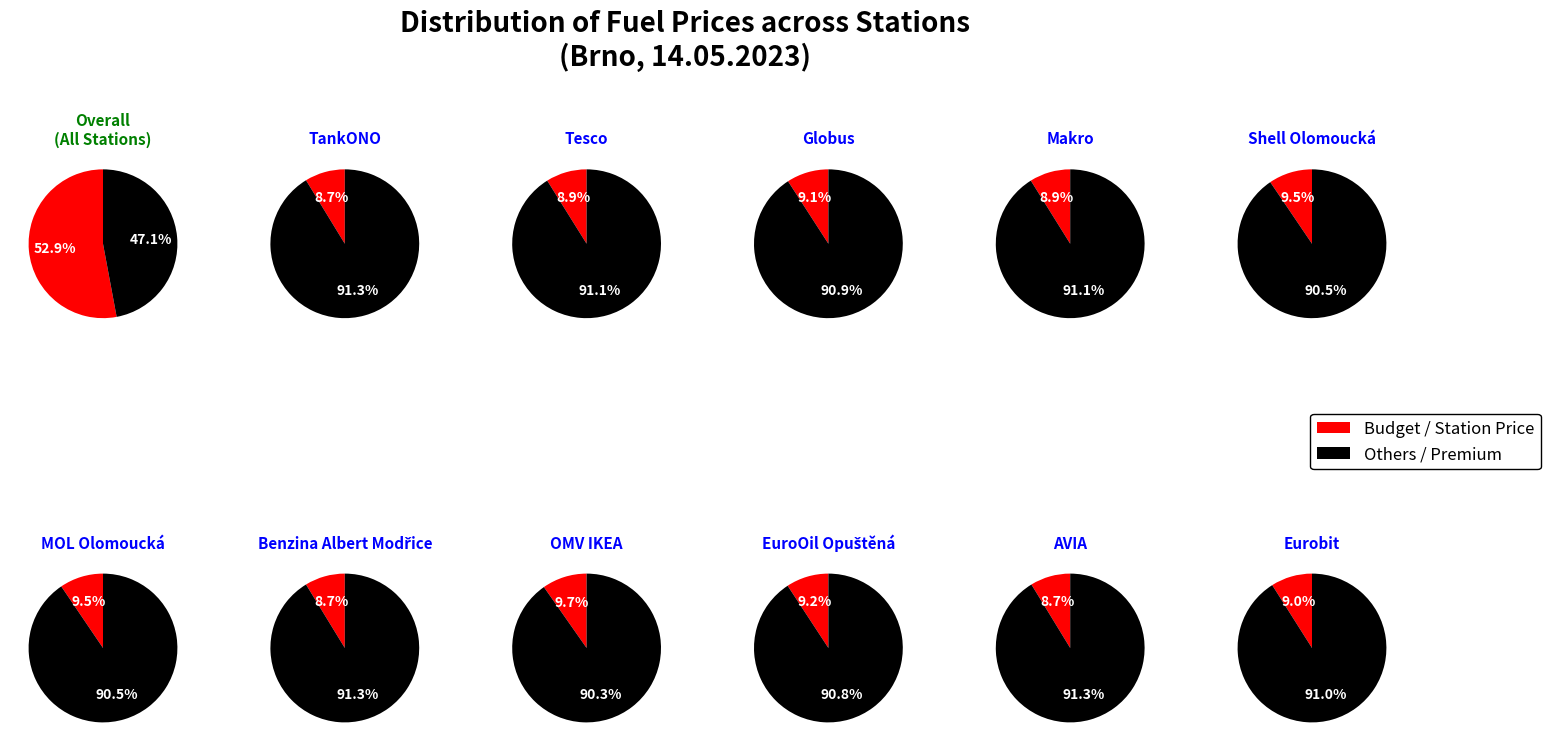

To the nearest percent, what is the combined percentage of OMV IKEA and Globus?

19%